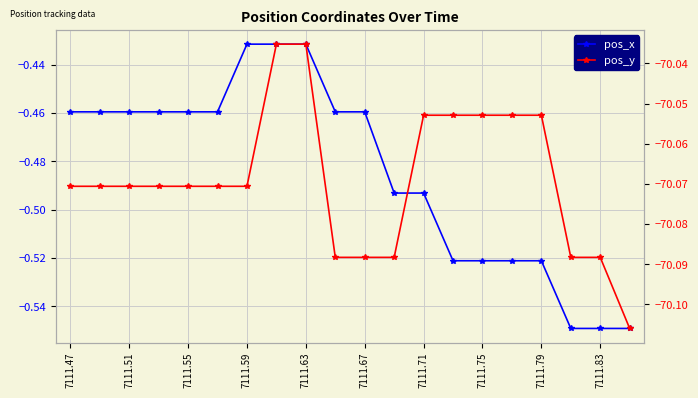

What is the value of the pos_x point at the 3rd from the left?

-0.5